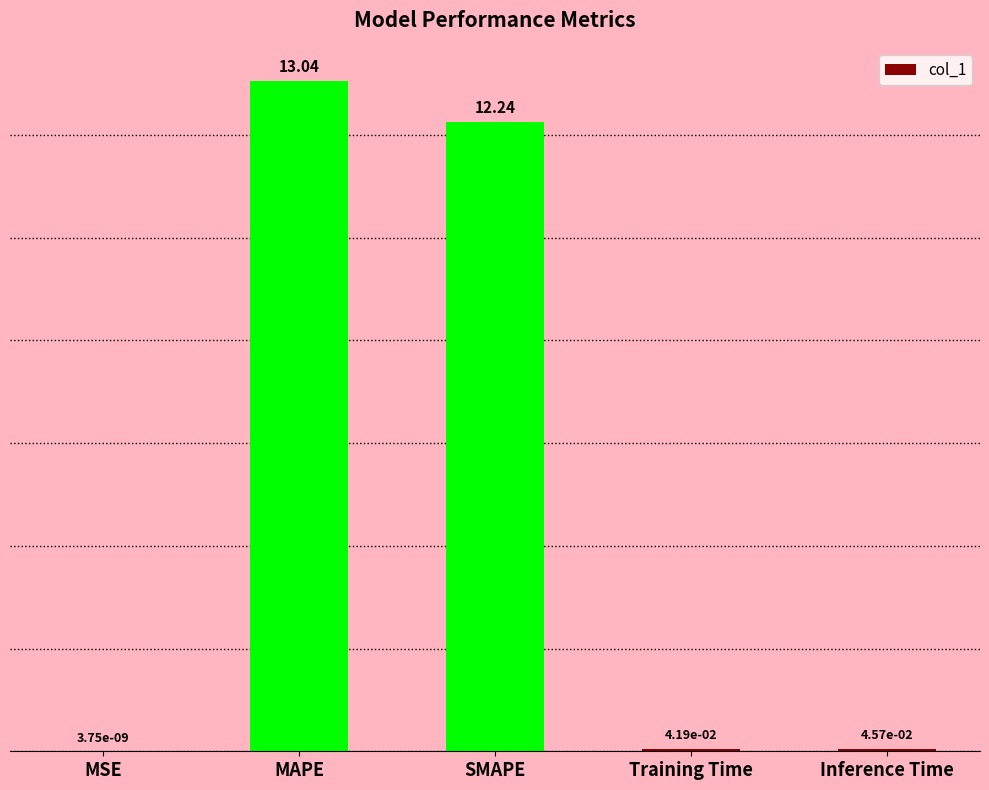

What is the maximum value shown in the chart?

13.0